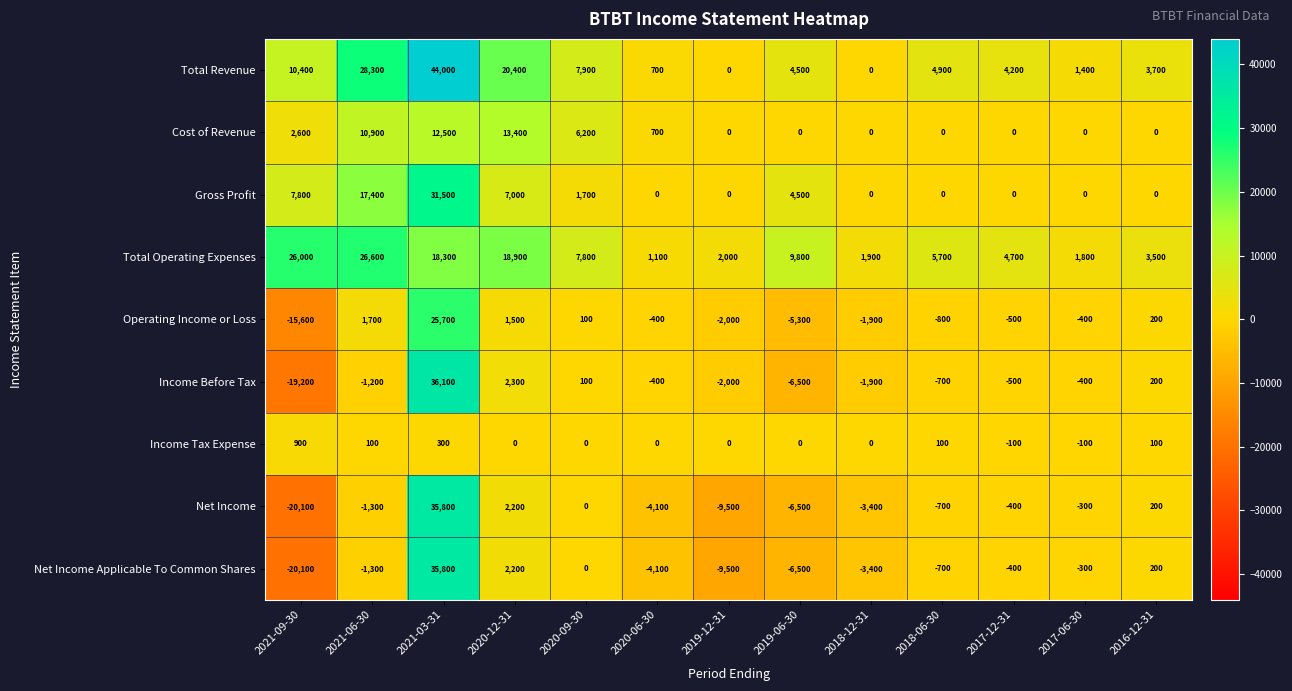

How many data points does each series have?

13